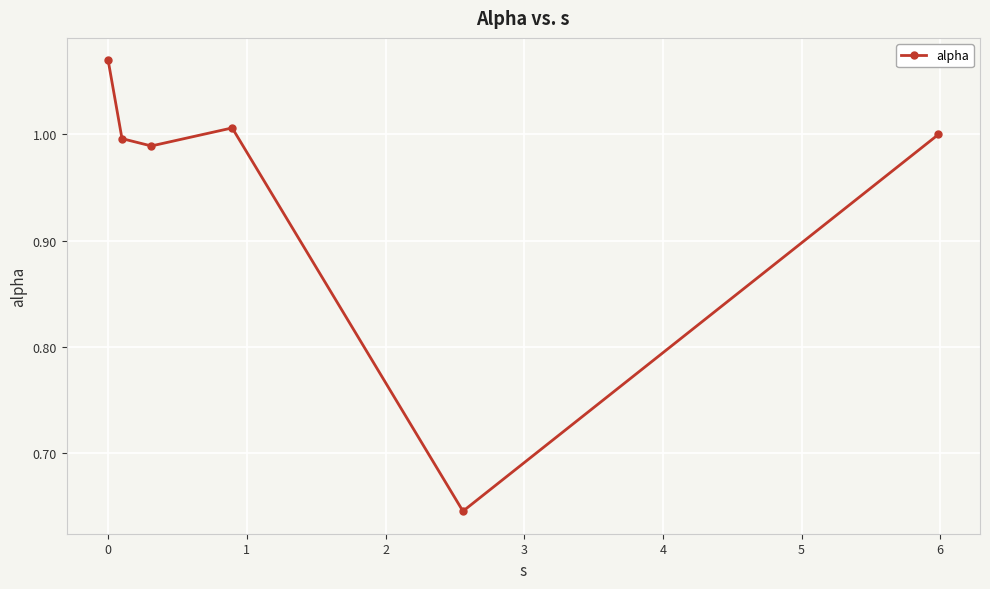

What is the difference between the maximum and minimum values?

0.4